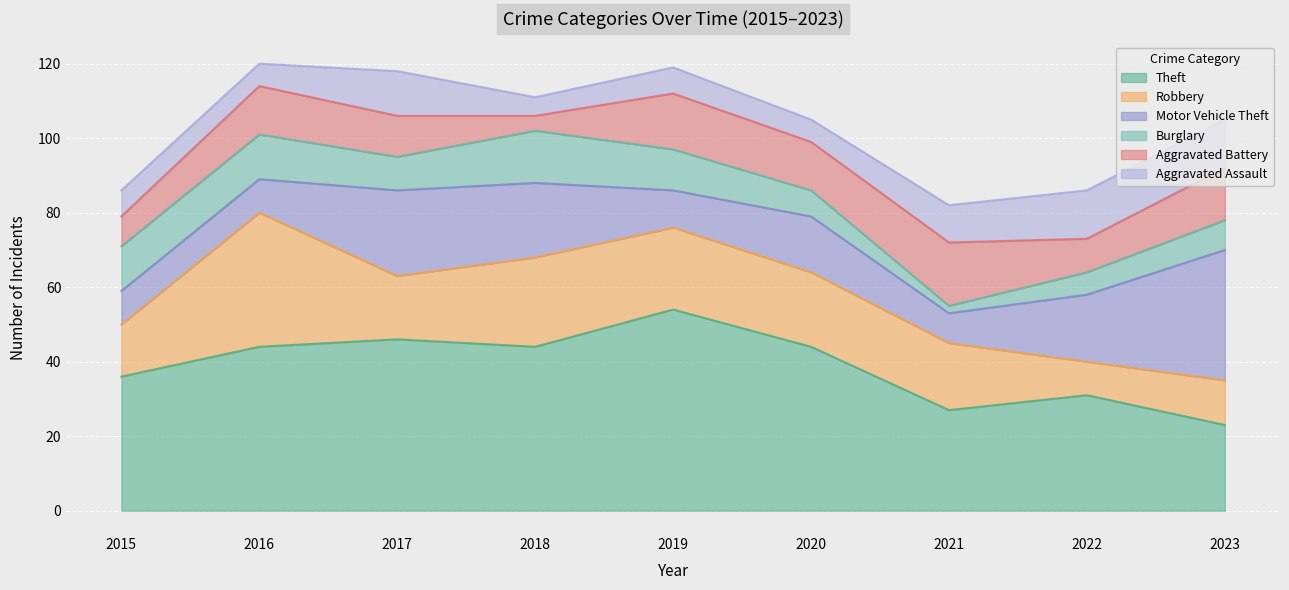

Count the number of data series in this chart.

6